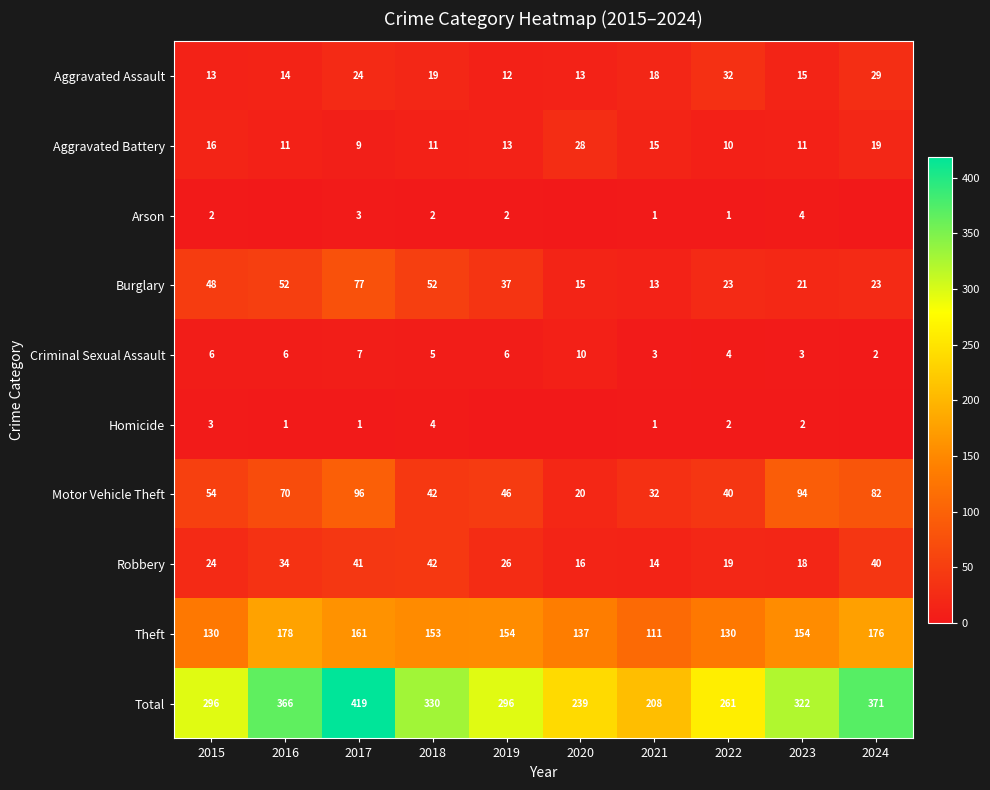

The Motor Vehicle Theft series shows 54 at 2015. True or false?

True